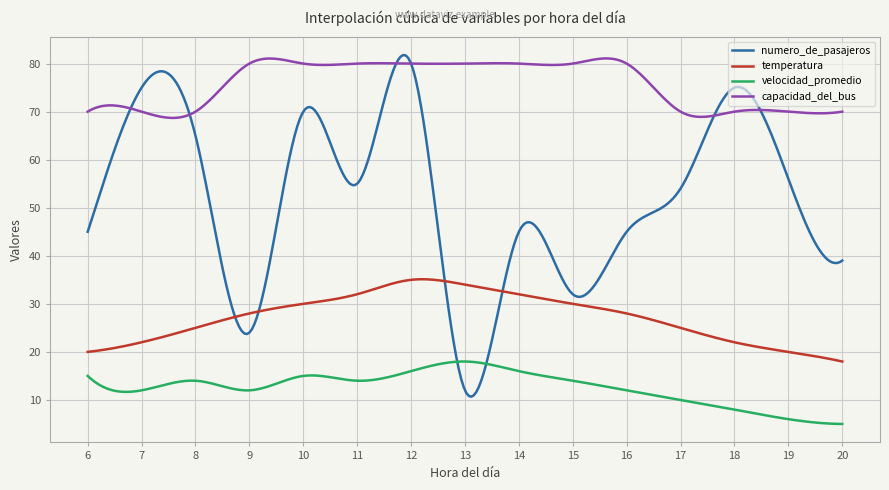

Which series has the largest range (max minus min)?

numero_de_pasajeros